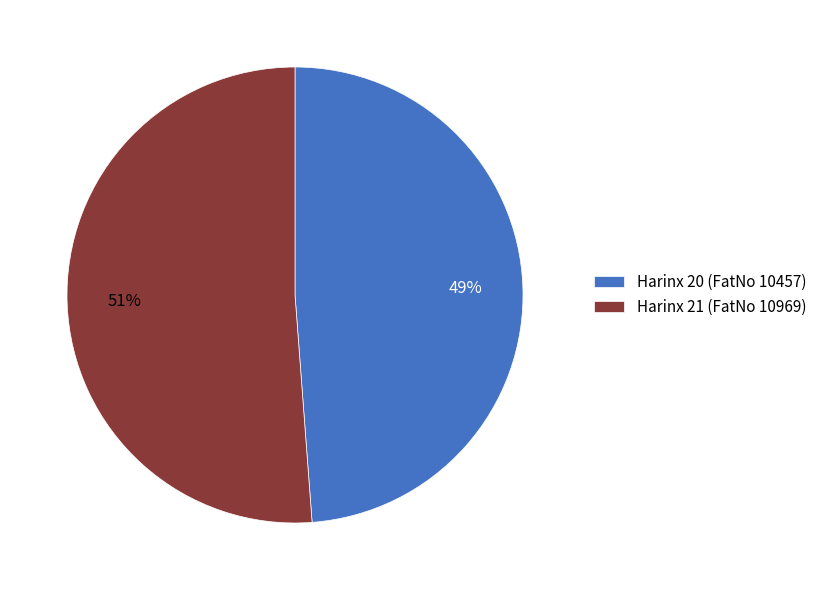

To the nearest percent, what is the average slice percentage?

50%